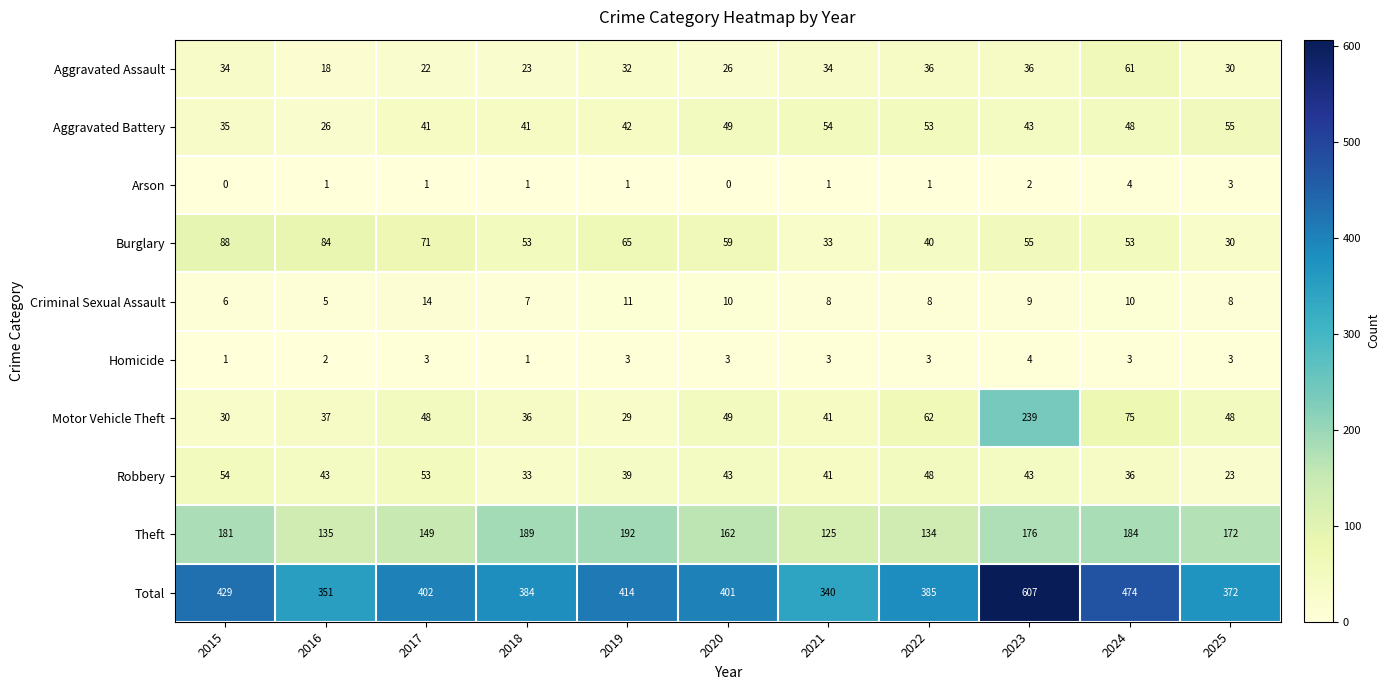

Between 2017 and 2018, which series saw the biggest shift?

Theft